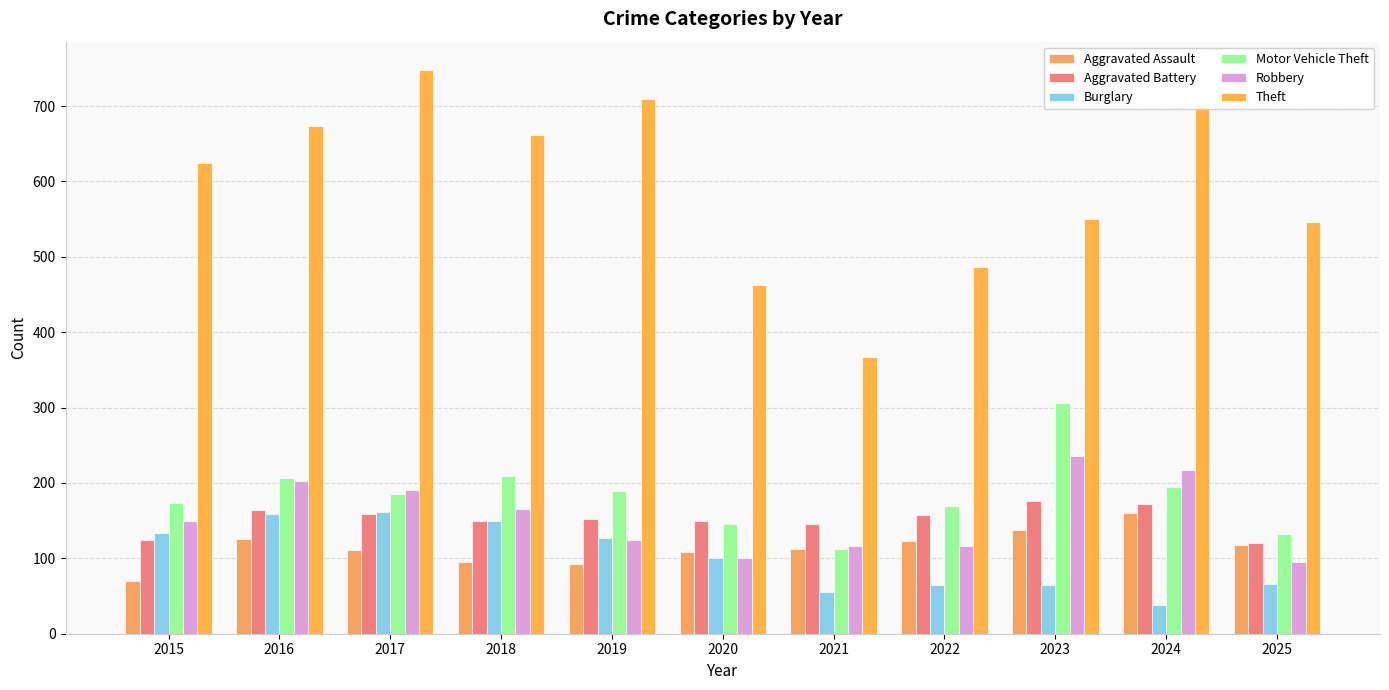

Rank the categories by Robbery value from highest to lowest.

2023, 2024, 2016, 2017, 2018, 2015, 2019, 2022, 2021, 2020, 2025